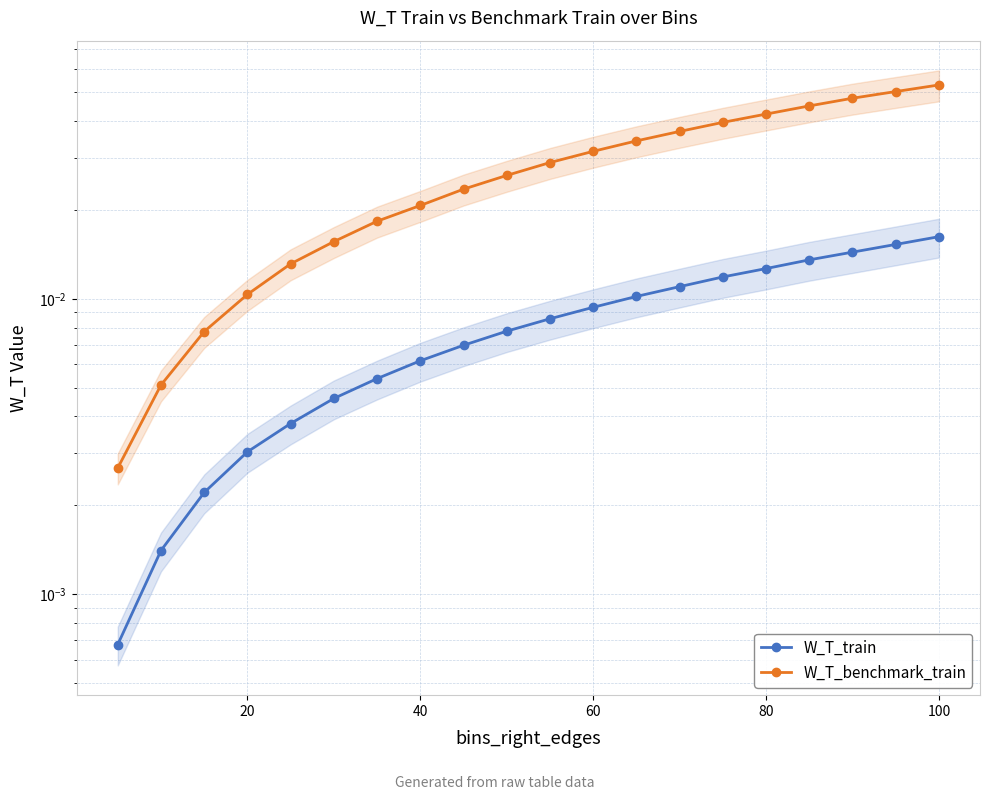

True or false: W_T_benchmark_train and W_T_train intersect in this chart.

False